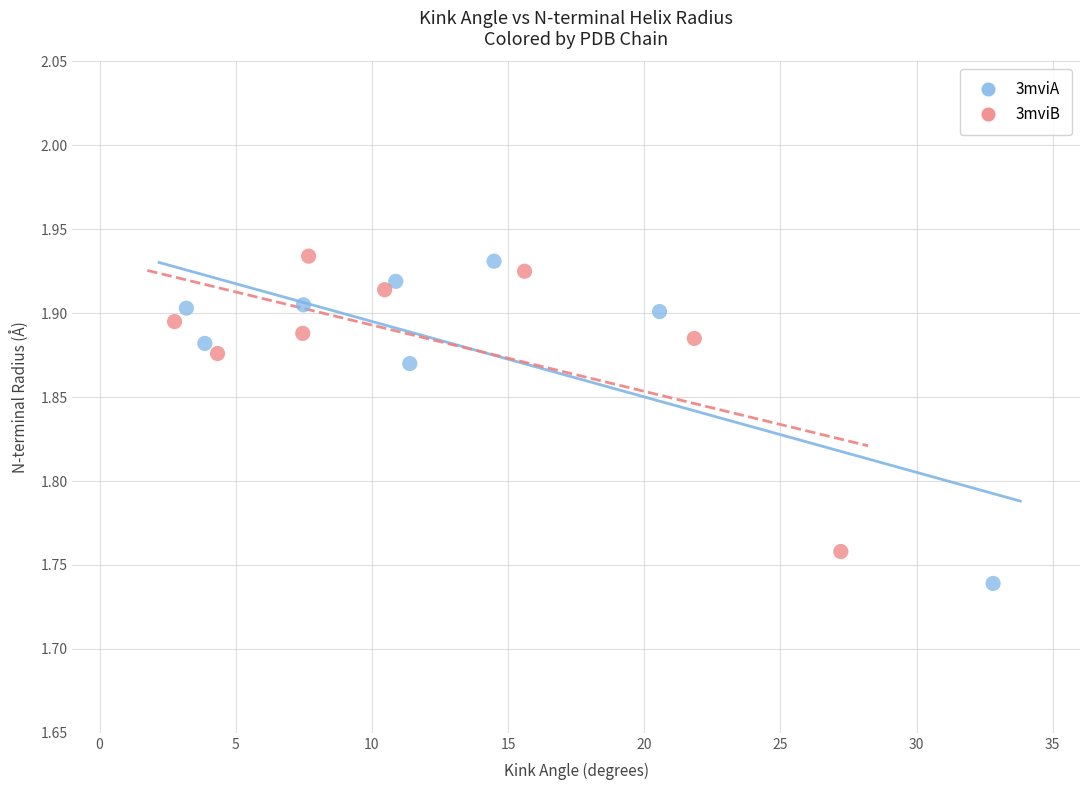

What are all the series names shown in the legend?

3mviA, 3mviB